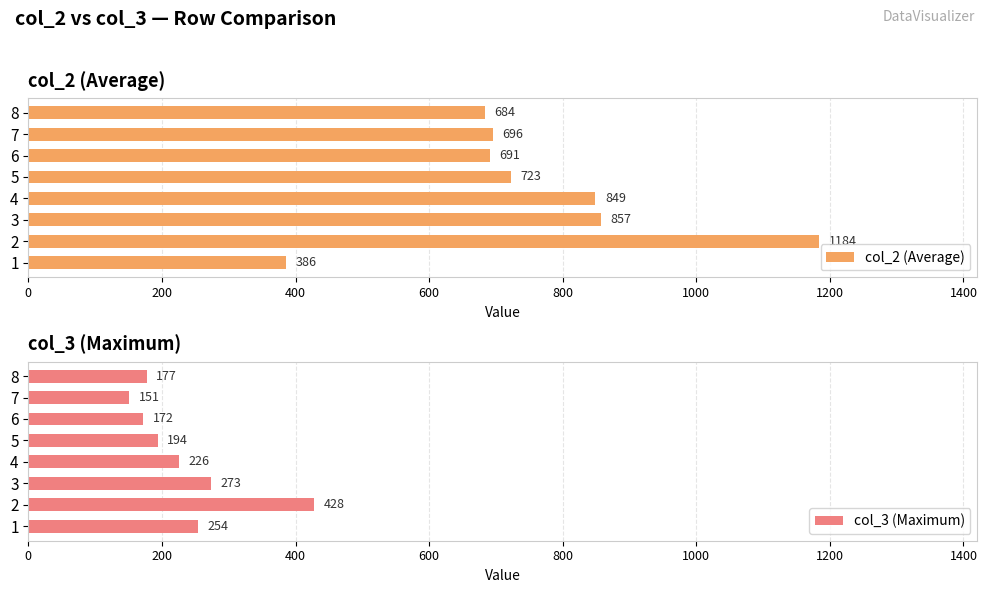

How many bars are there in each group?

2